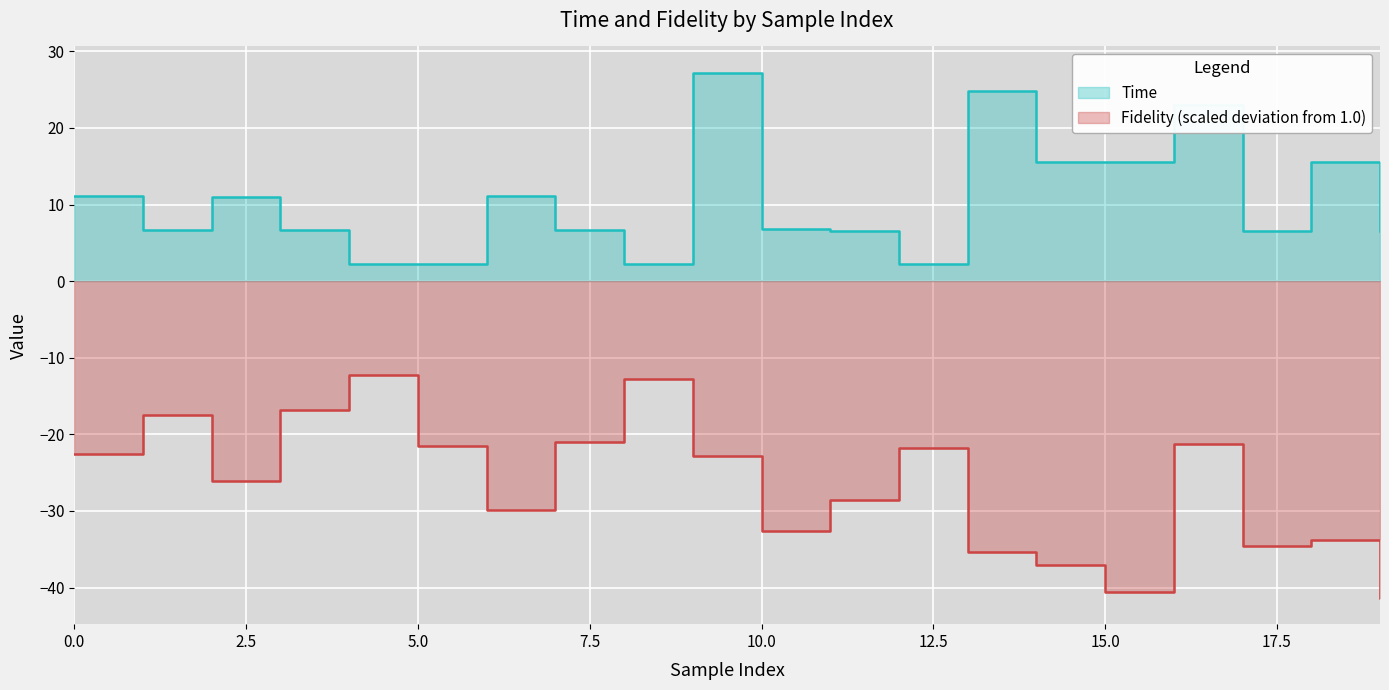

How many interior local peaks does the Fidelity series have?

6